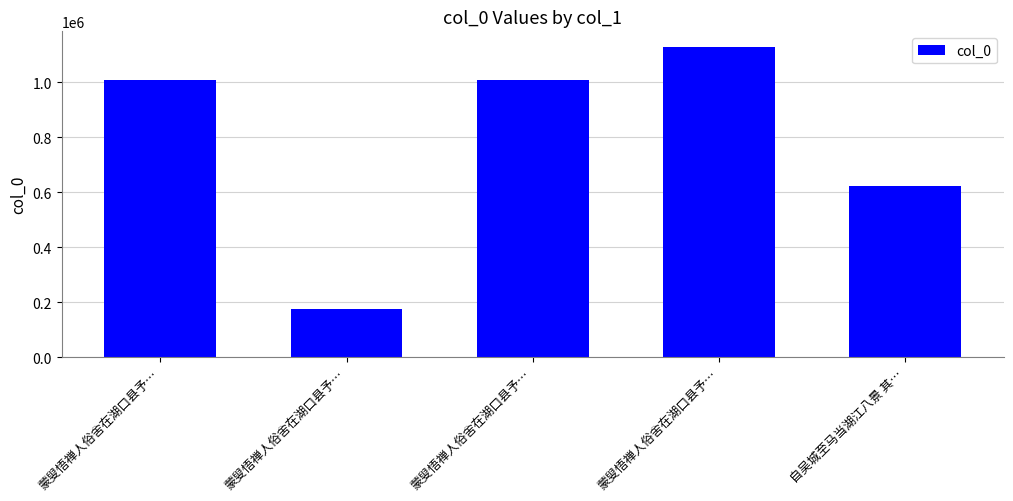

Where does the data first go above 1007405?

蒙叟悟禅人俗舍在湖口县予…